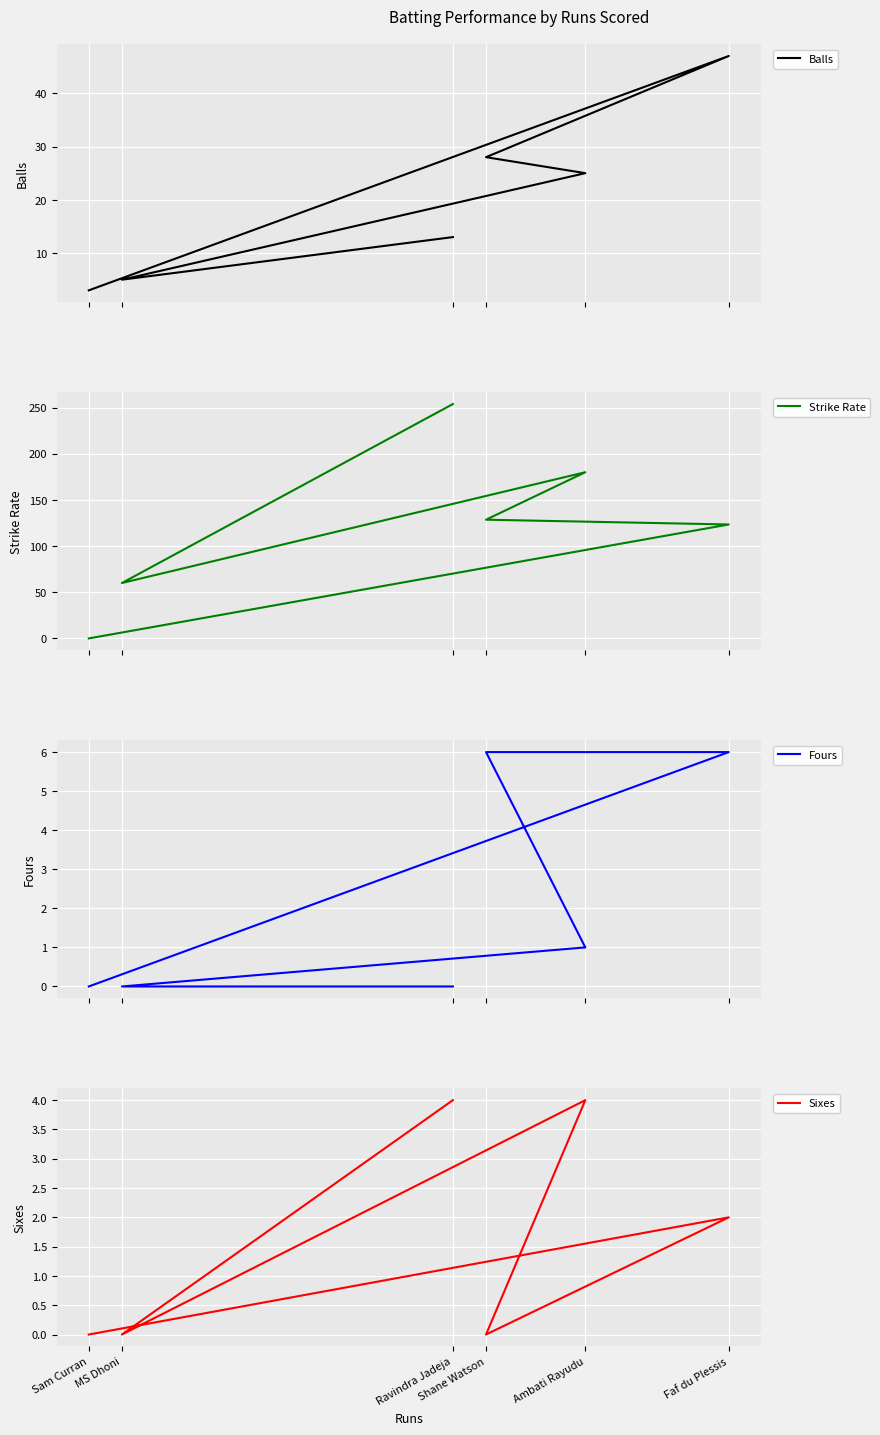

Between Faf du Plessis and Shane Watson, which series saw the biggest shift?

Balls